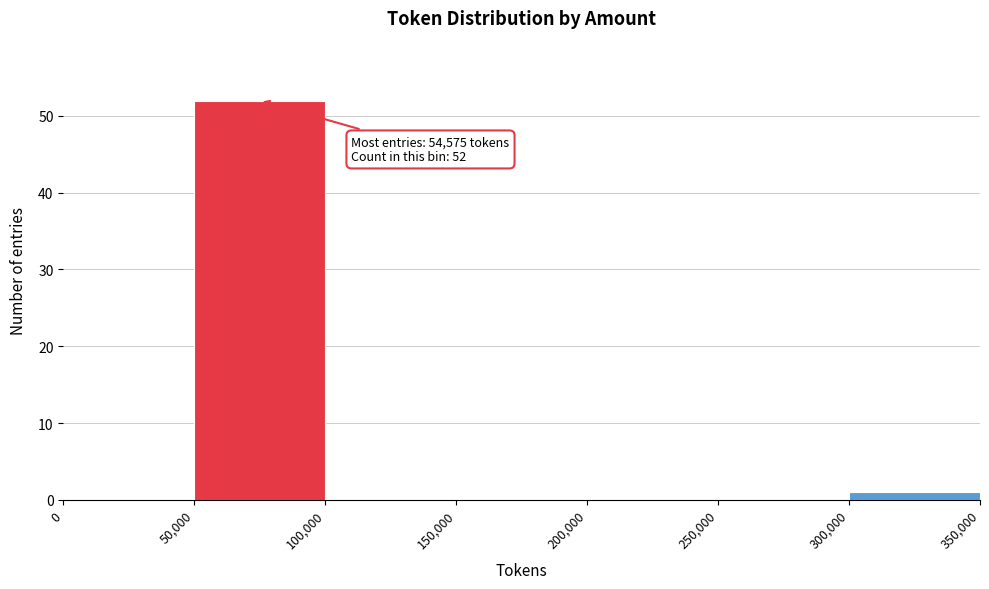

Over which range of the x-axis is the bar tallest?

50,000 to 100,000